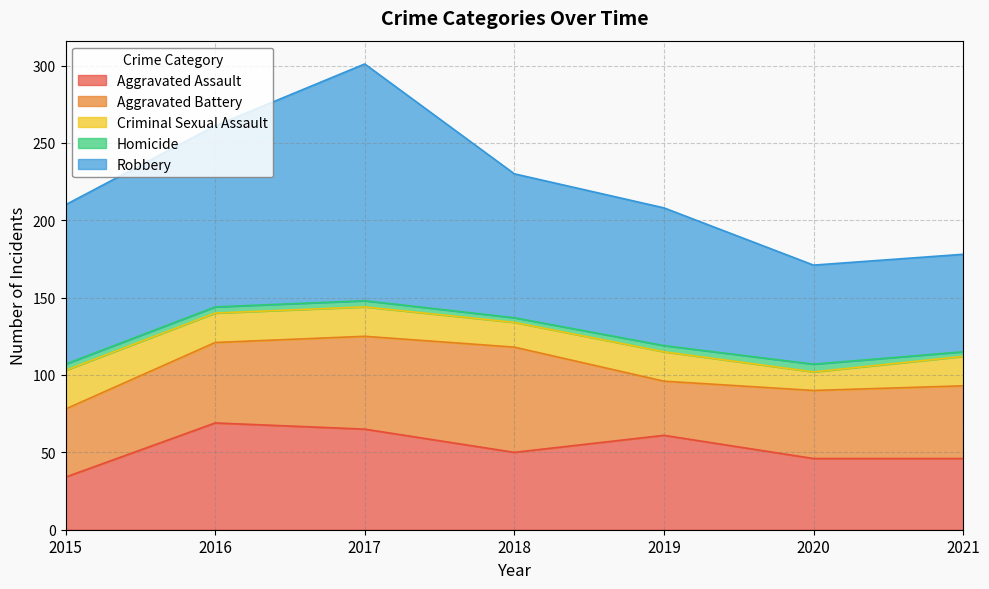

True or false: Robbery and Aggravated Assault cross at least once.

False